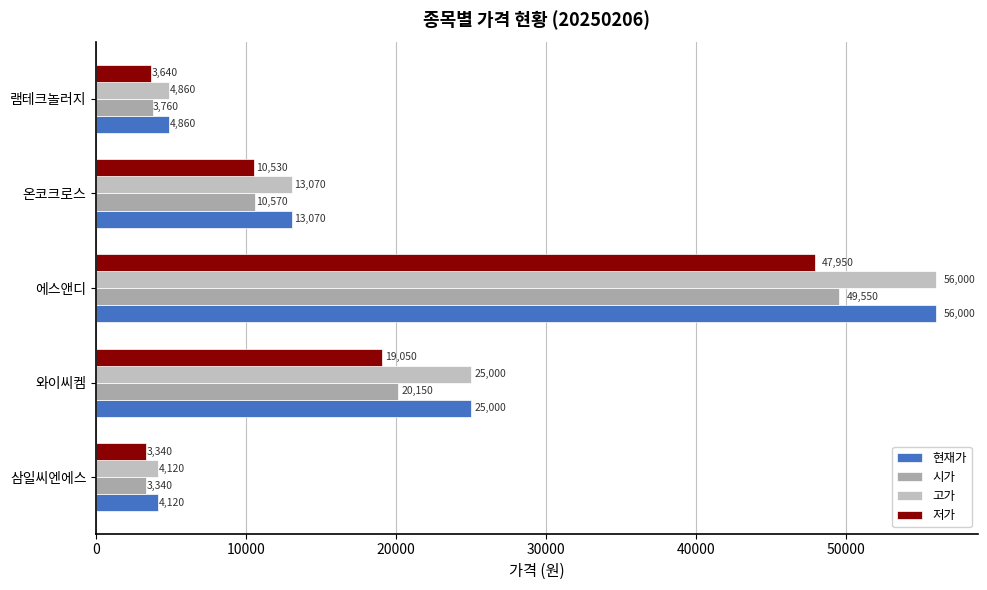

List the labels in order of 저가 value, smallest first.

삼일씨엔에스, 램테크놀러지, 온코크로스, 와이씨켐, 에스앤디